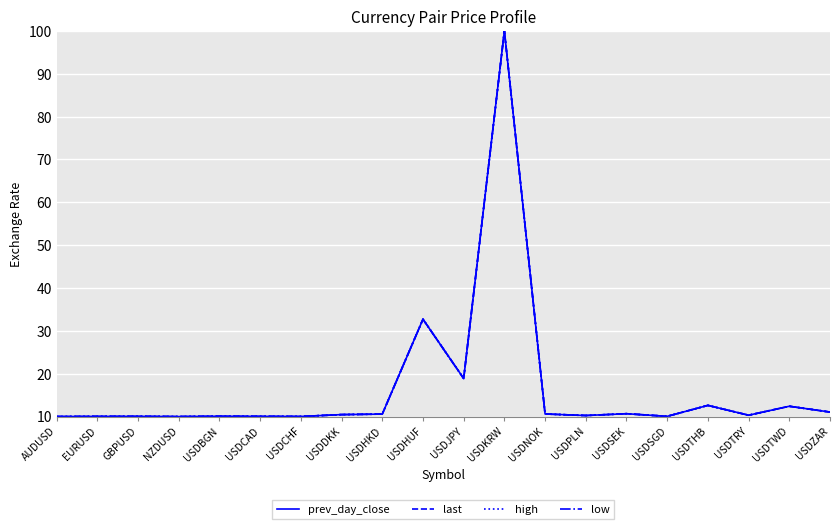

At which category is the sum across all series the highest?

USDKRW